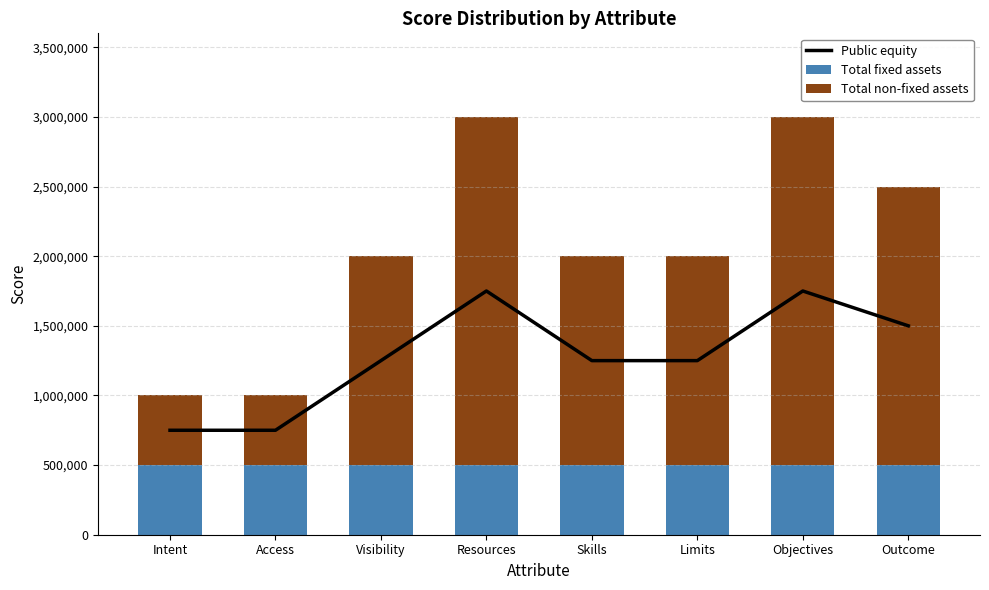

Between Resources and Skills, which is larger?

Resources